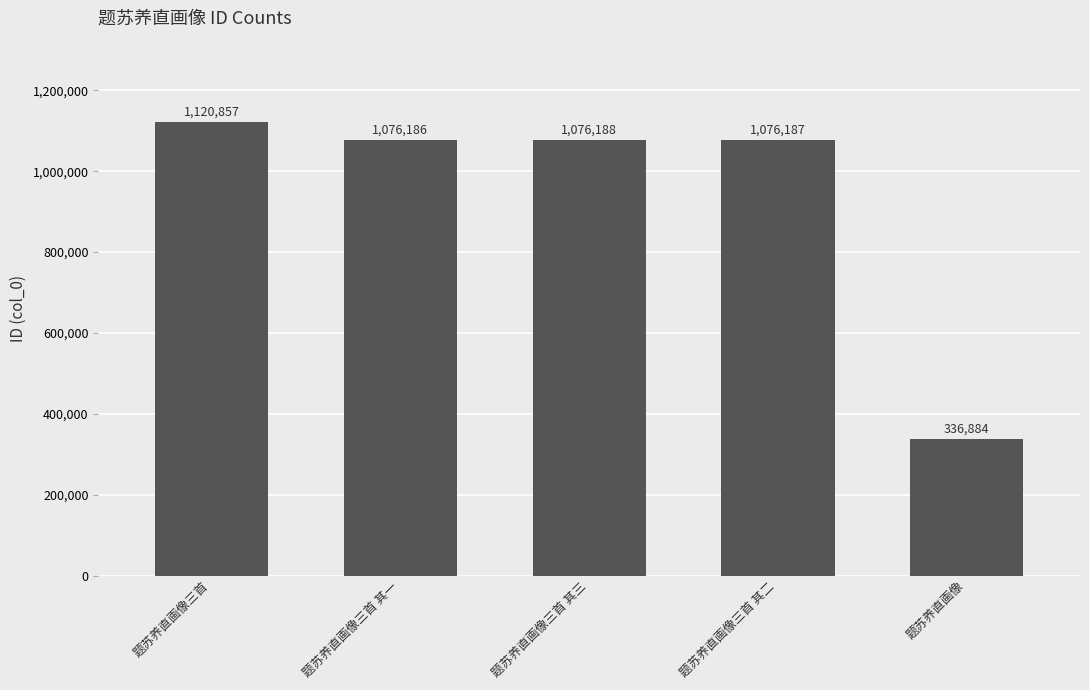

Are the bars grouped side by side (vs. stacked)?

No